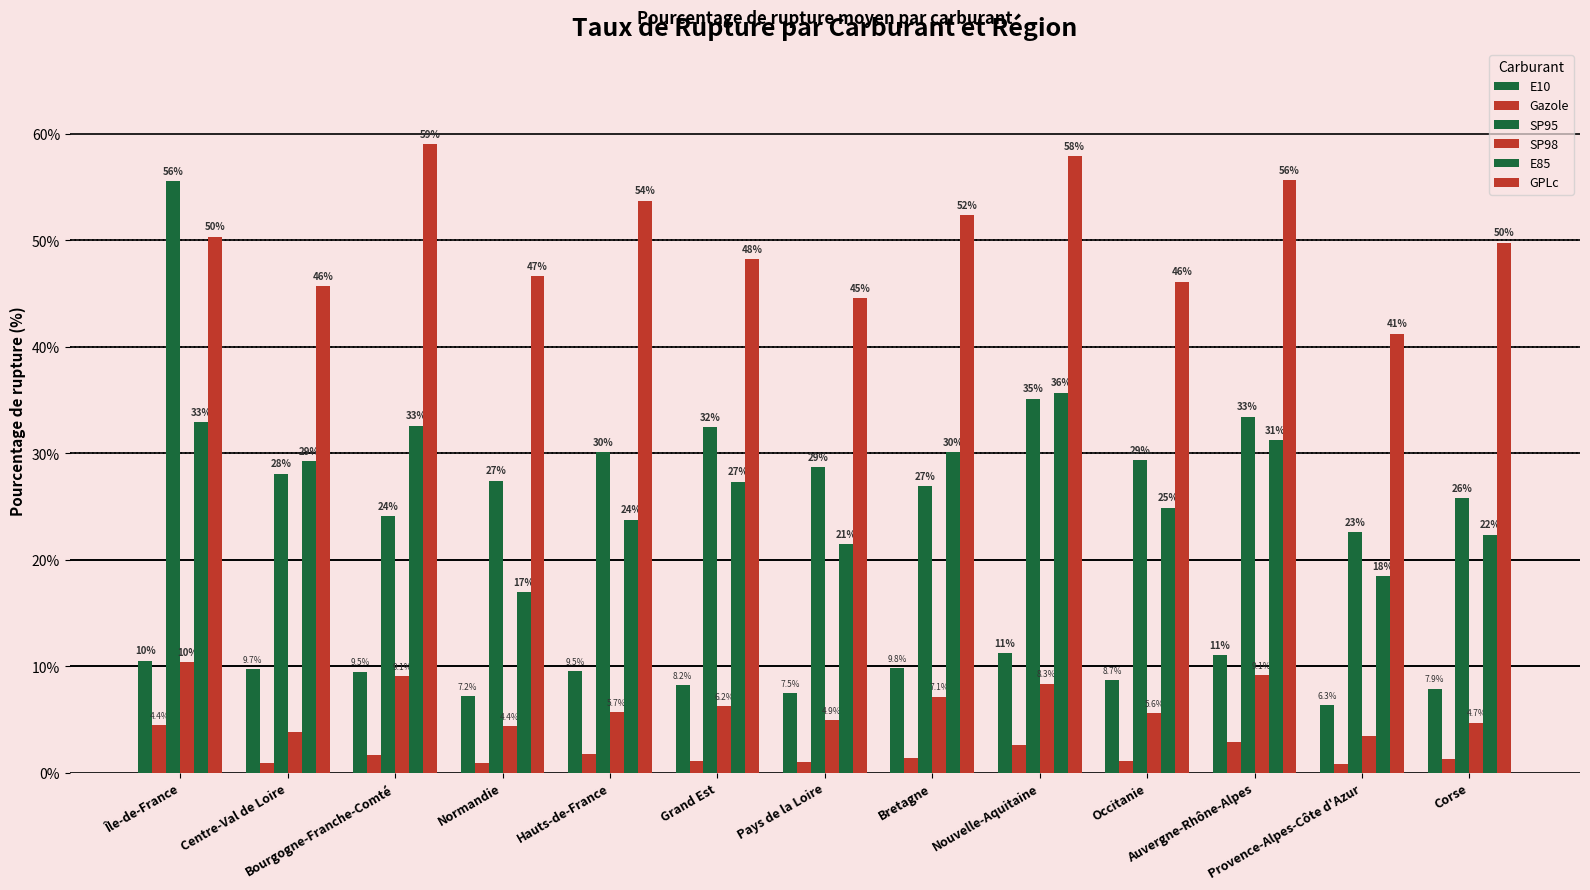

Read the GPLc value at Corse.

49.8